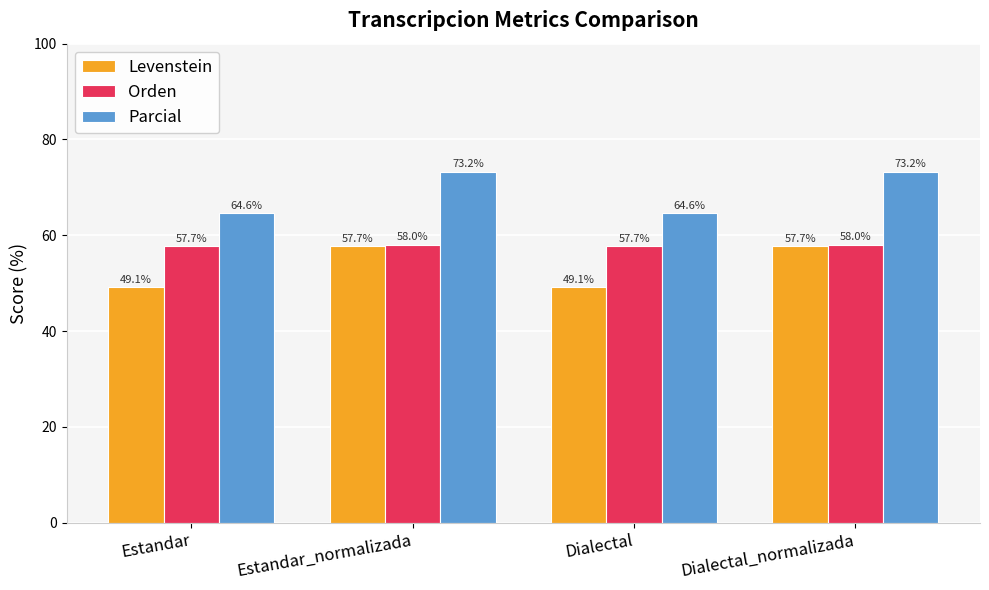

What is the total value across all series at Estandar?

171.3